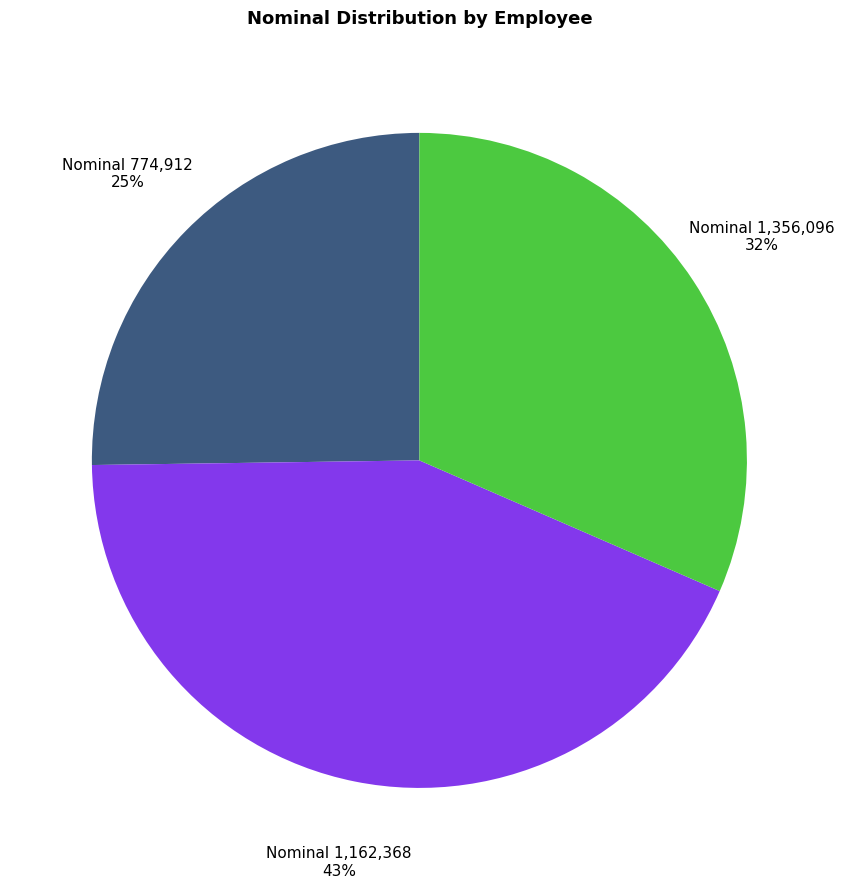

How many slices are in this pie chart?

3